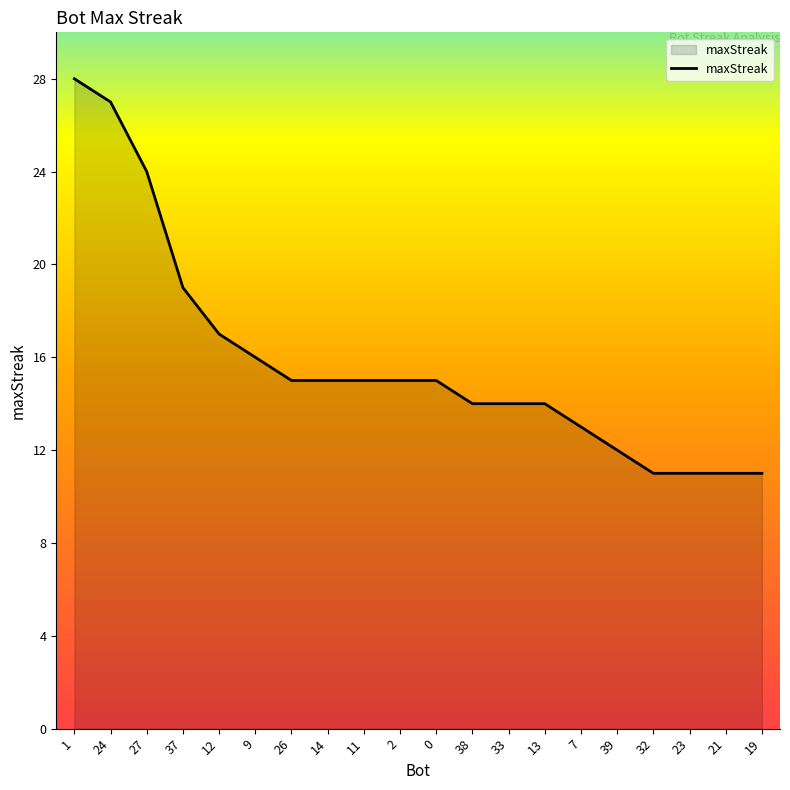

Reading left to right, list all the values displayed in this chart.

1=28	24=27	27=24	37=19	12=17	9=16	26=15	14=15	11=15	2=15	0=15	38=14	33=14	13=14	7=13	39=12	32=11	23=11	21=11	19=11